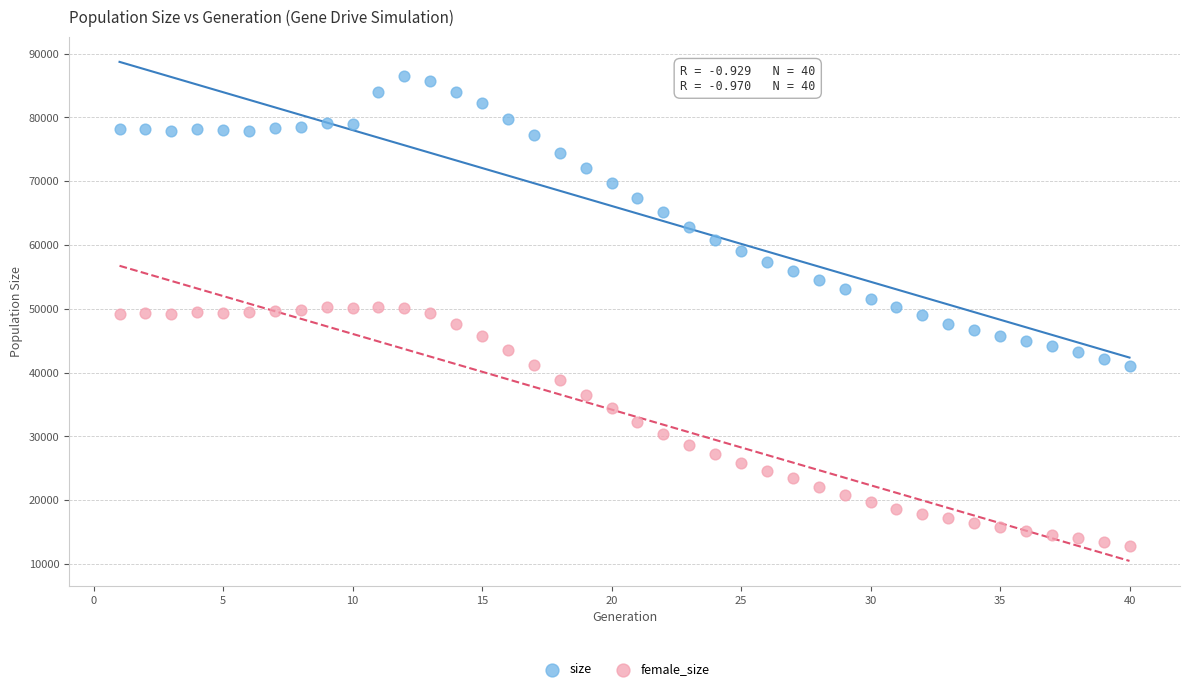

Which series has the widest spread of Y values?

size